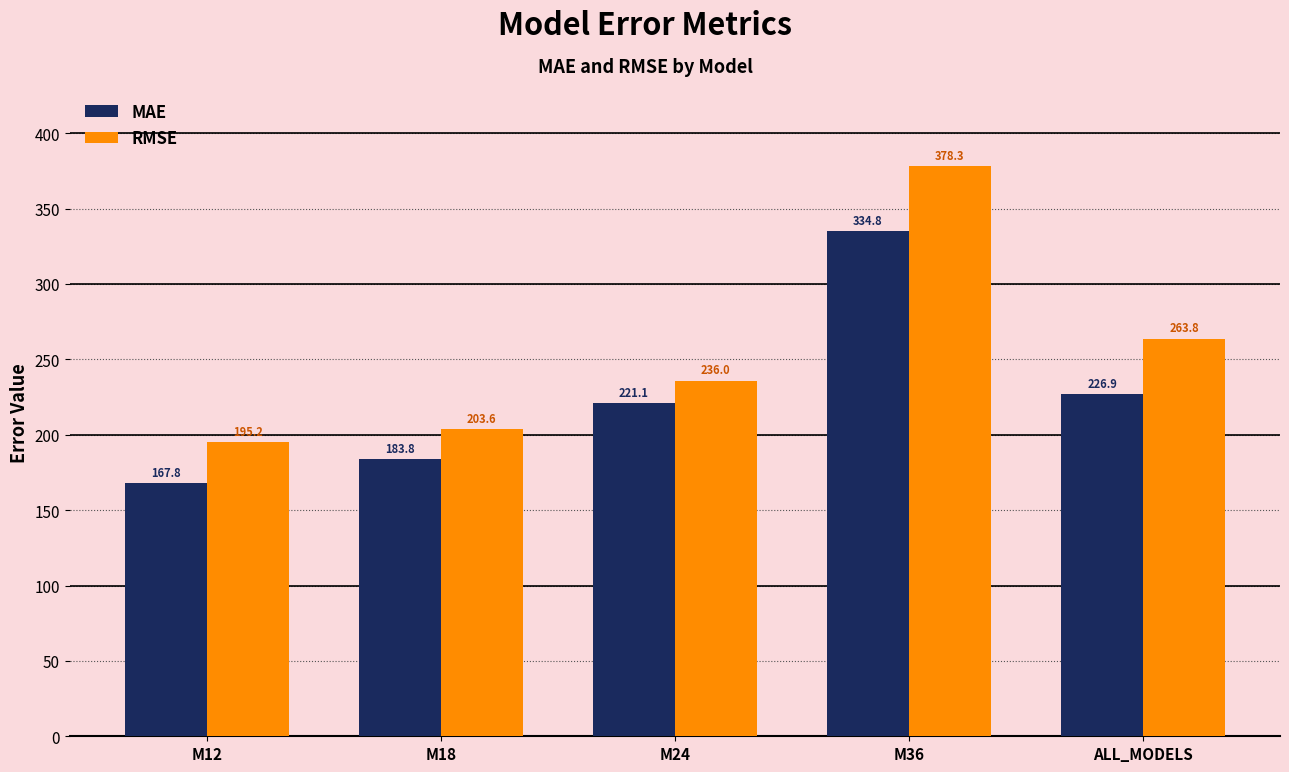

Where is MAE nearest to the value 251?

ALL_MODELS